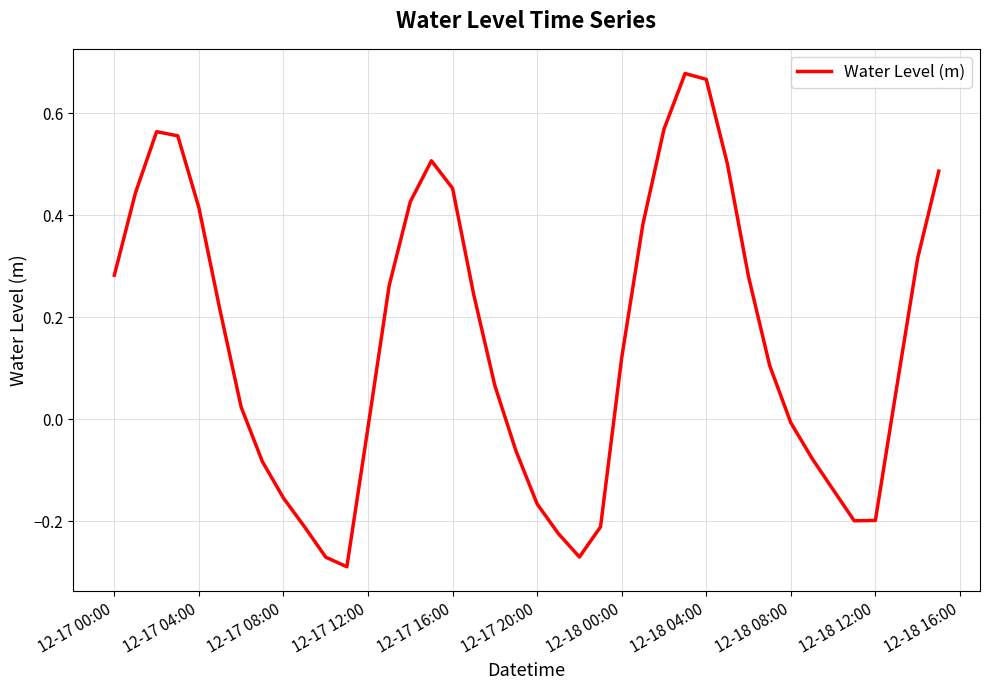

What is the difference between the maximum and minimum values?

1.0